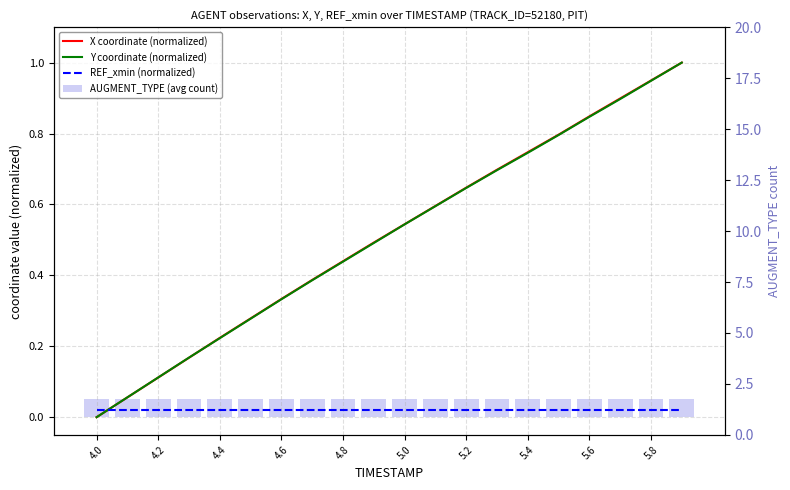

Which series has the widest spread of values?

X coordinate (normalized)